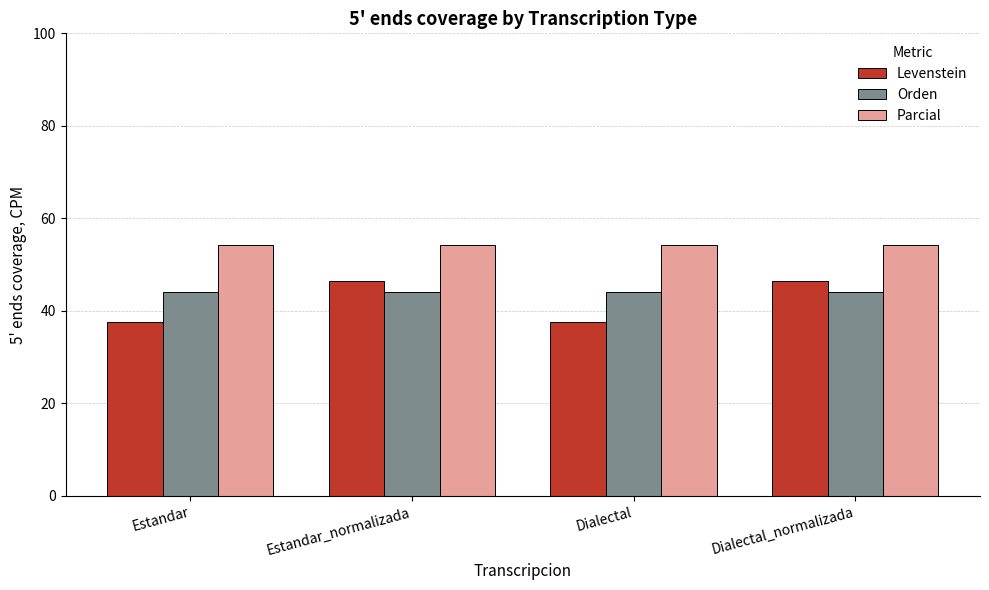

The Orden series shows 44.0 at Estandar. True or false?

True